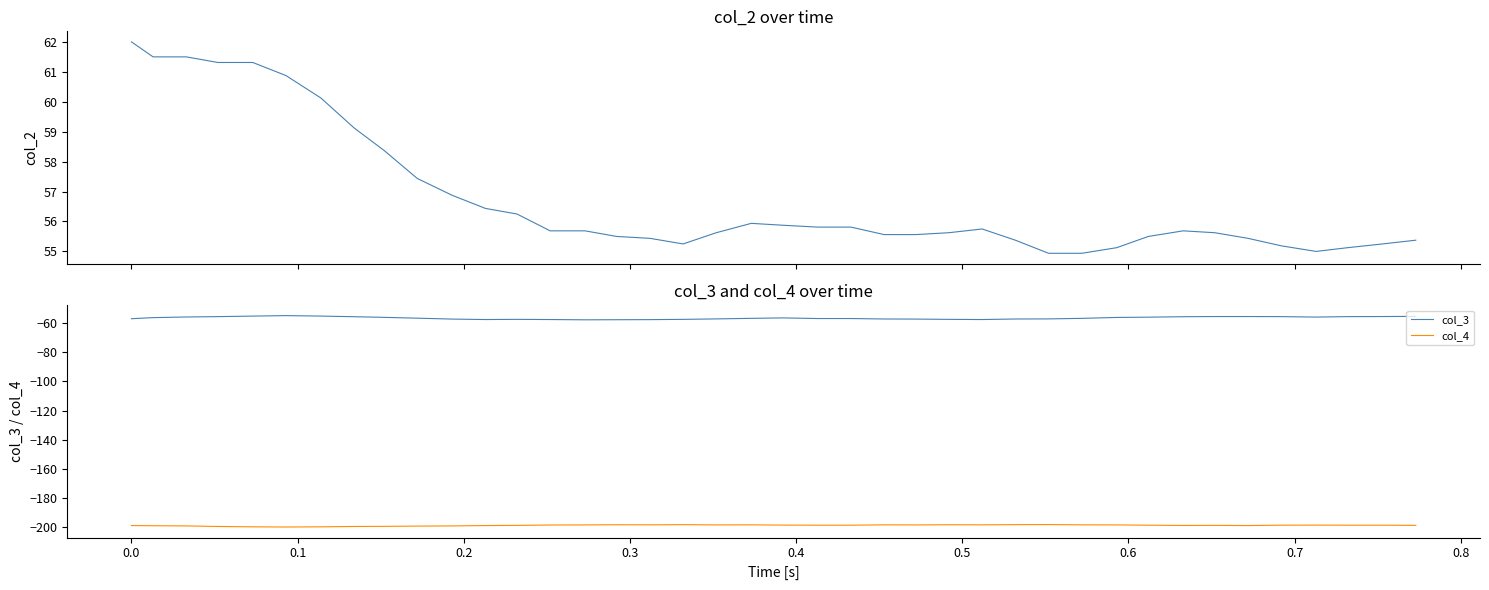

What is the highest value of the col_4 series?

-198.3